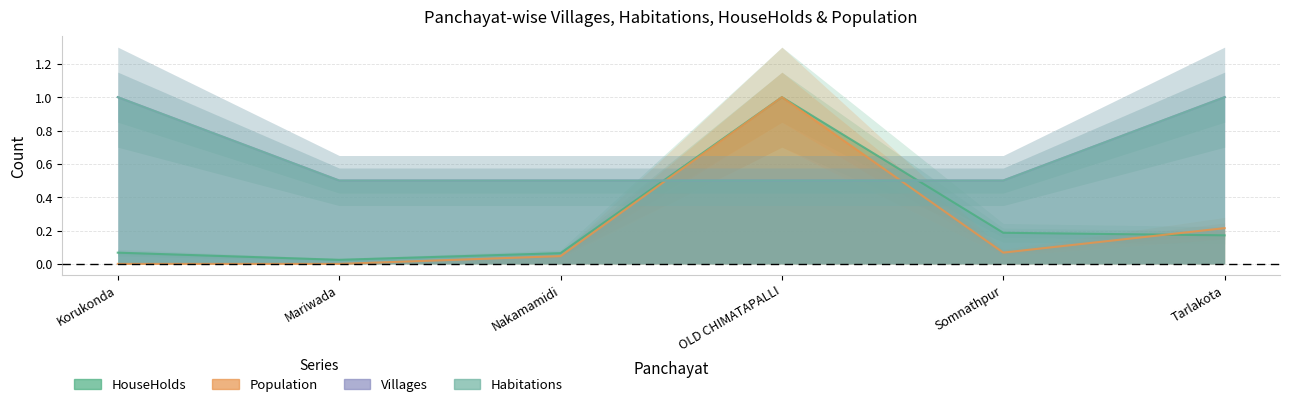

What are all the series names shown in the legend?

HouseHolds, Population, Villages, Habitations